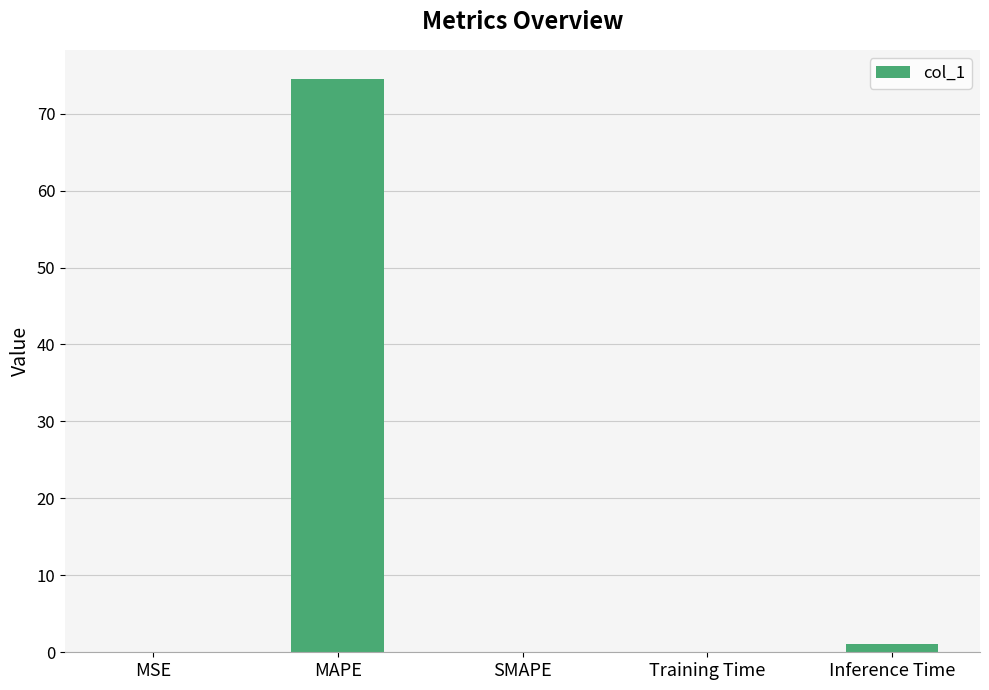

What is the sum of all values?

75.8